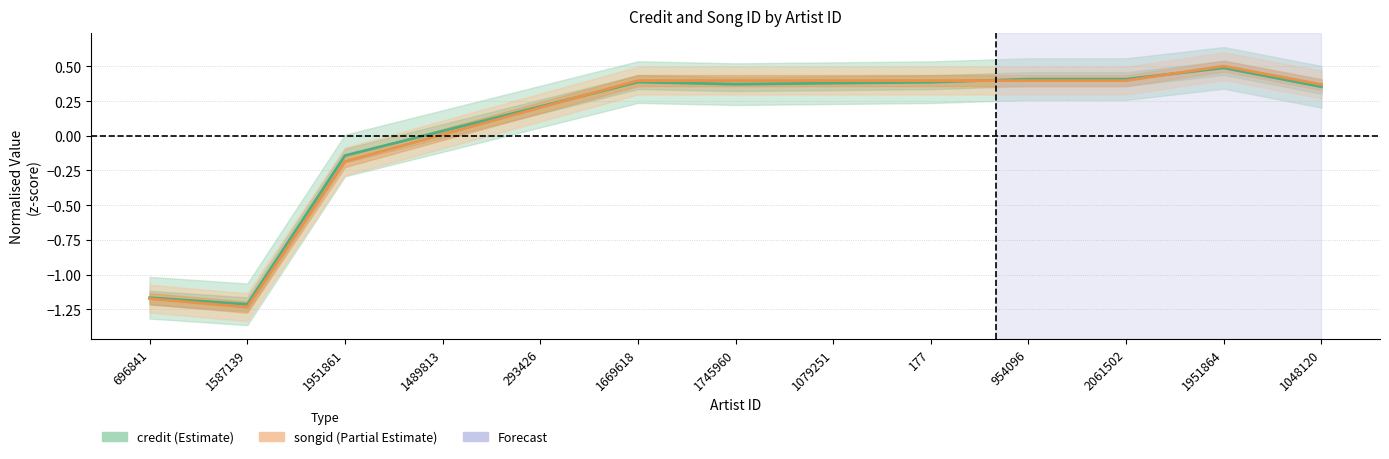

Which has a higher value, 1669618 or 1079251?

1669618